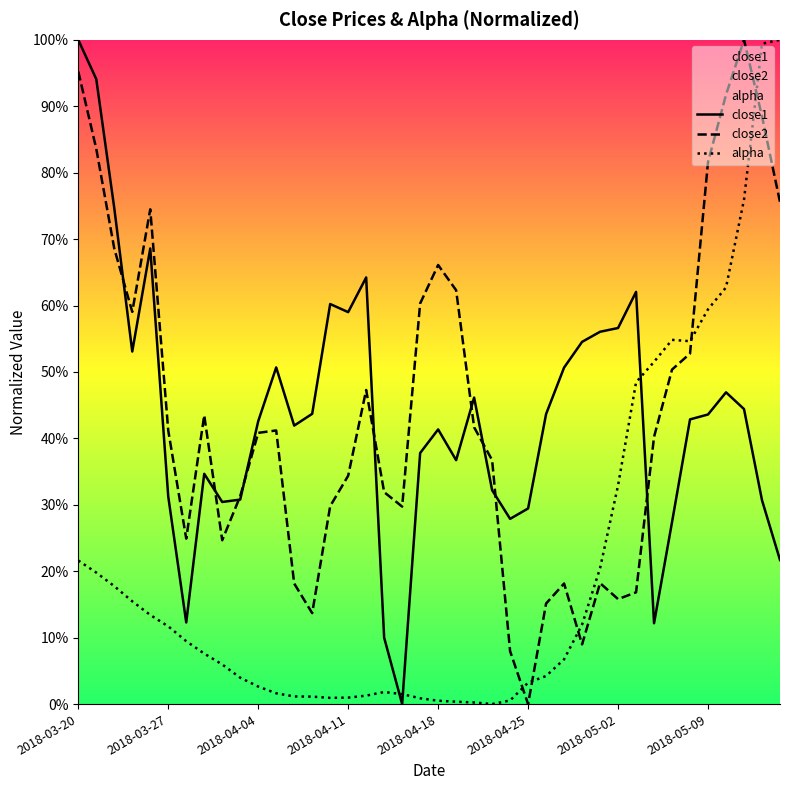

What is the value of the close1 point at the 33rd from the left?

0.1